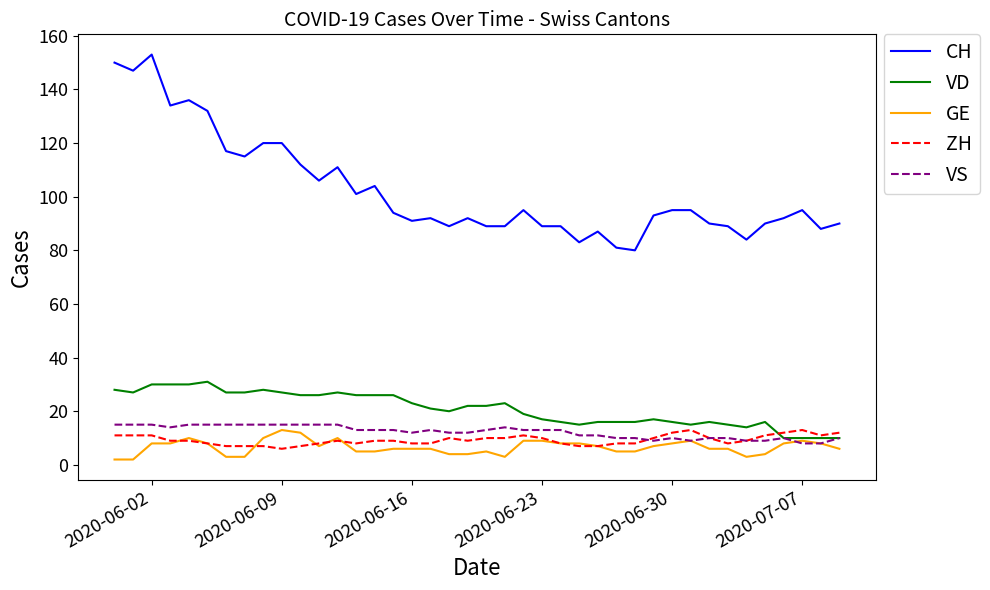

What is the lowest value of the ZH series?

6